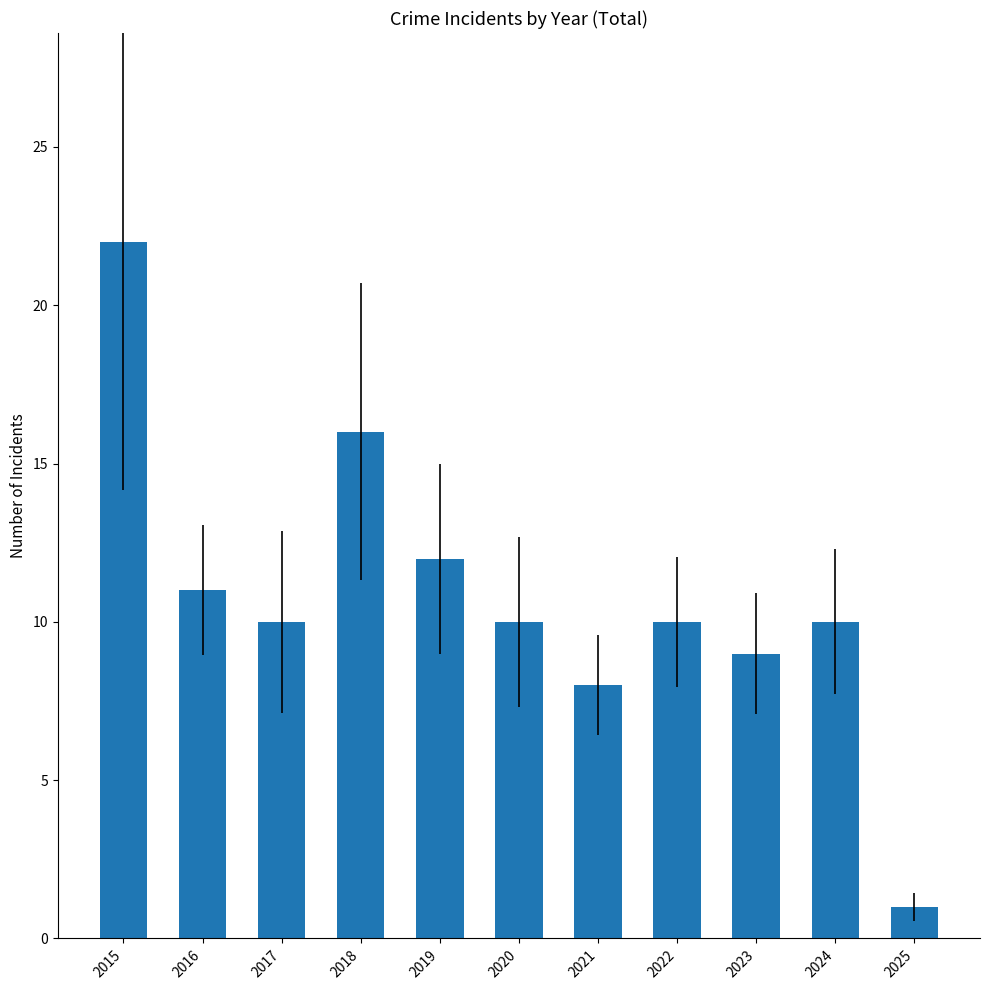

Which category has the highest value across all series?

2015